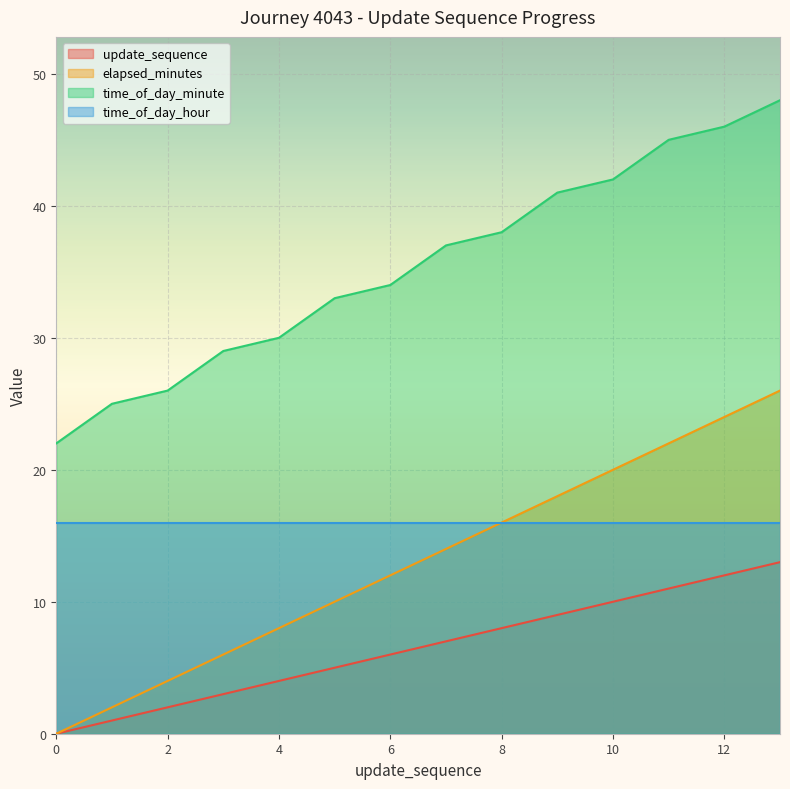

What is the value of the update_sequence point at the 11th from the left?

10